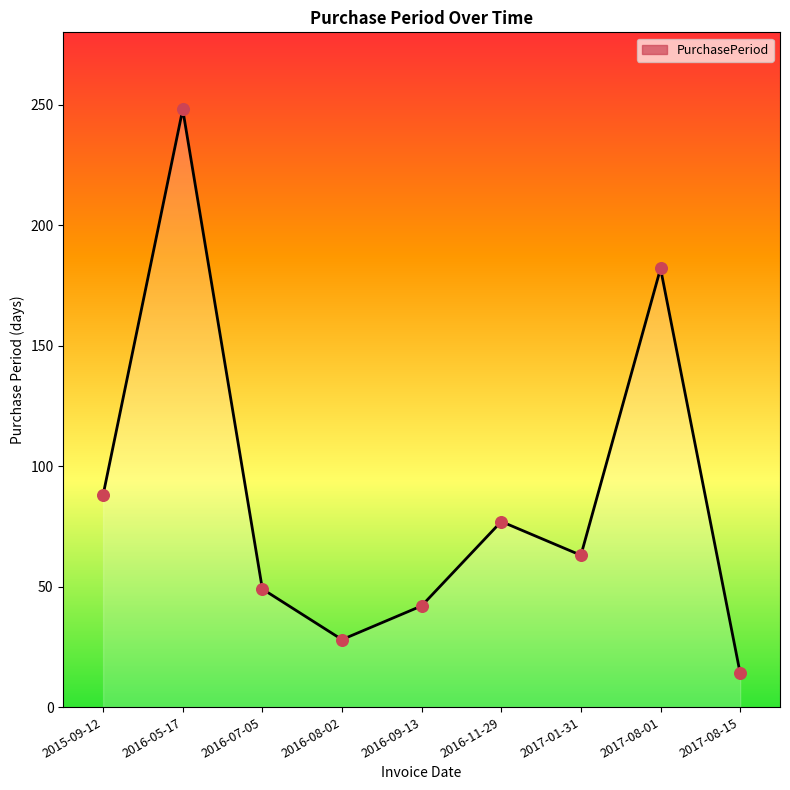

Between 2016-09-13 and 2016-07-05, which is larger?

2016-07-05